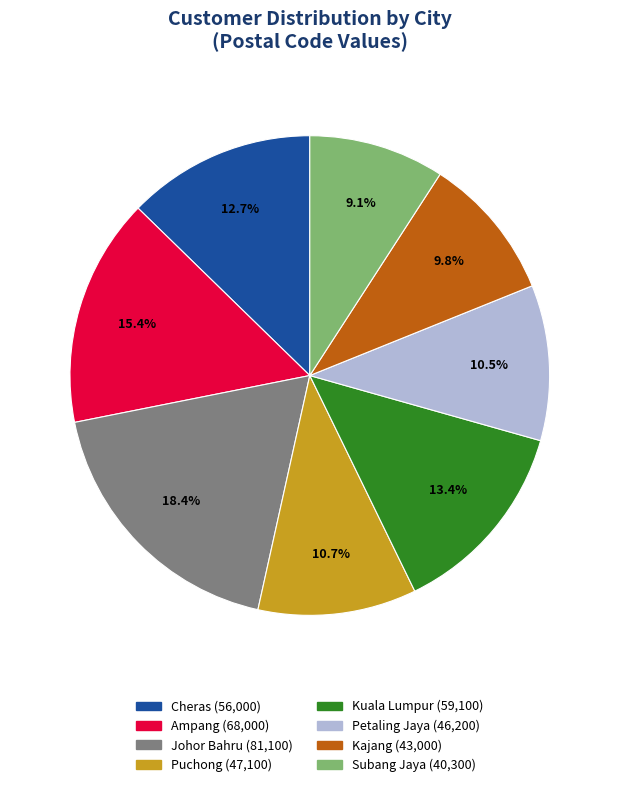

To the nearest percent, what is the average slice percentage?

12%